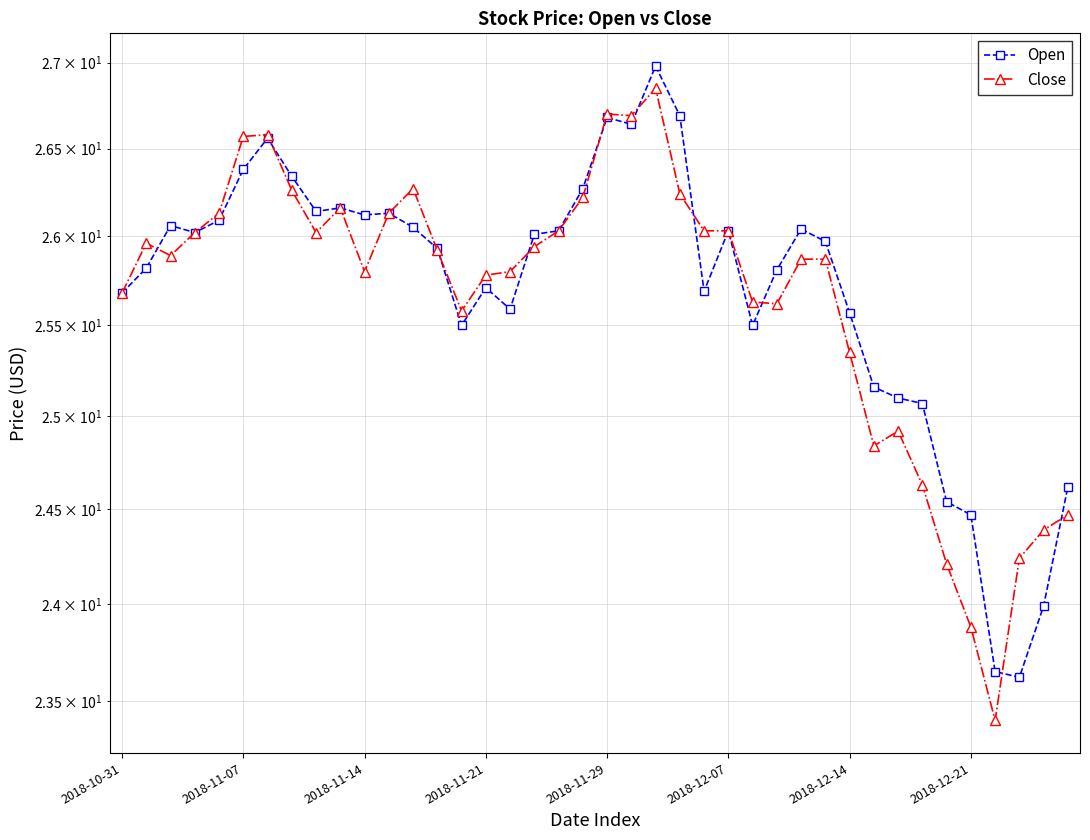

Reading right to left, list all the values displayed in this chart.

Open: 24.6	24.0	23.6	23.6	24.5	24.5	25.1	25.1	25.2	25.6	26.0	26.0	25.8	25.5	26.0	25.7	26.7	27.0	26.6	26.7	26.3	26.0	26.0	25.6	25.7	25.5	25.9	26.1	26.1	26.1	26.2	26.1	26.3	26.6	26.4	26.1	26.0	26.1	25.8	25.7
Close: 24.5	24.4	24.2	23.4	23.9	24.2	24.6	24.9	24.8	25.4	25.9	25.9	25.6	25.6	26.0	26.0	26.2	26.9	26.7	26.7	26.2	26.0	25.9	25.8	25.8	25.6	25.9	26.3	26.1	25.8	26.2	26.0	26.3	26.6	26.6	26.1	26.0	25.9	26.0	25.7